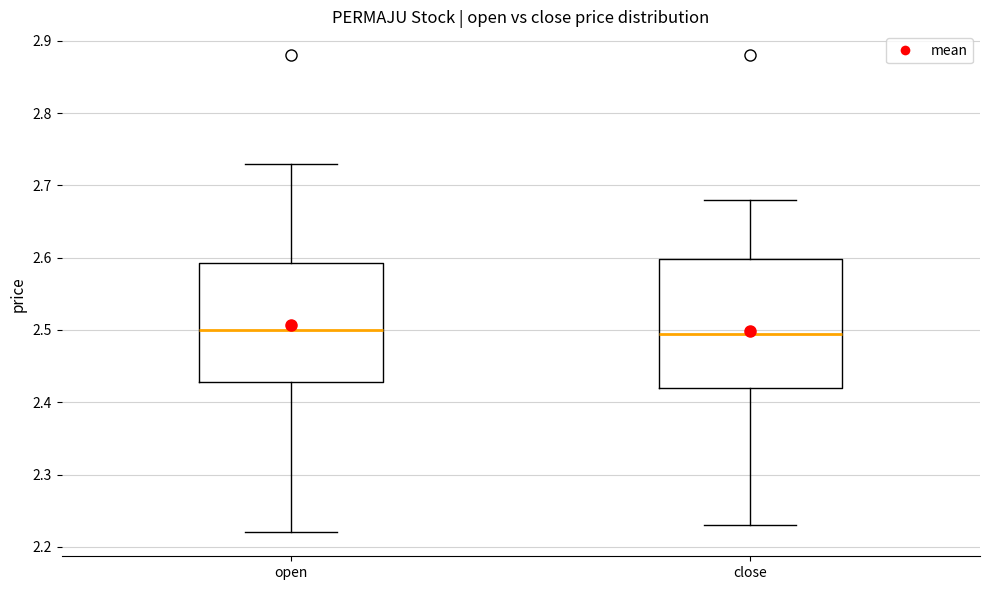

Reading left to right, read every box against the y-axis: the position of its median line, the range the box covers, and the ends of its whiskers. The values are not printed on the chart, so give them approximately, as read against the axis.

open: median 2.50, box 2.43 to 2.59, whiskers 2.22 to 2.73
close: median 2.50, box 2.42 to 2.60, whiskers 2.23 to 2.68